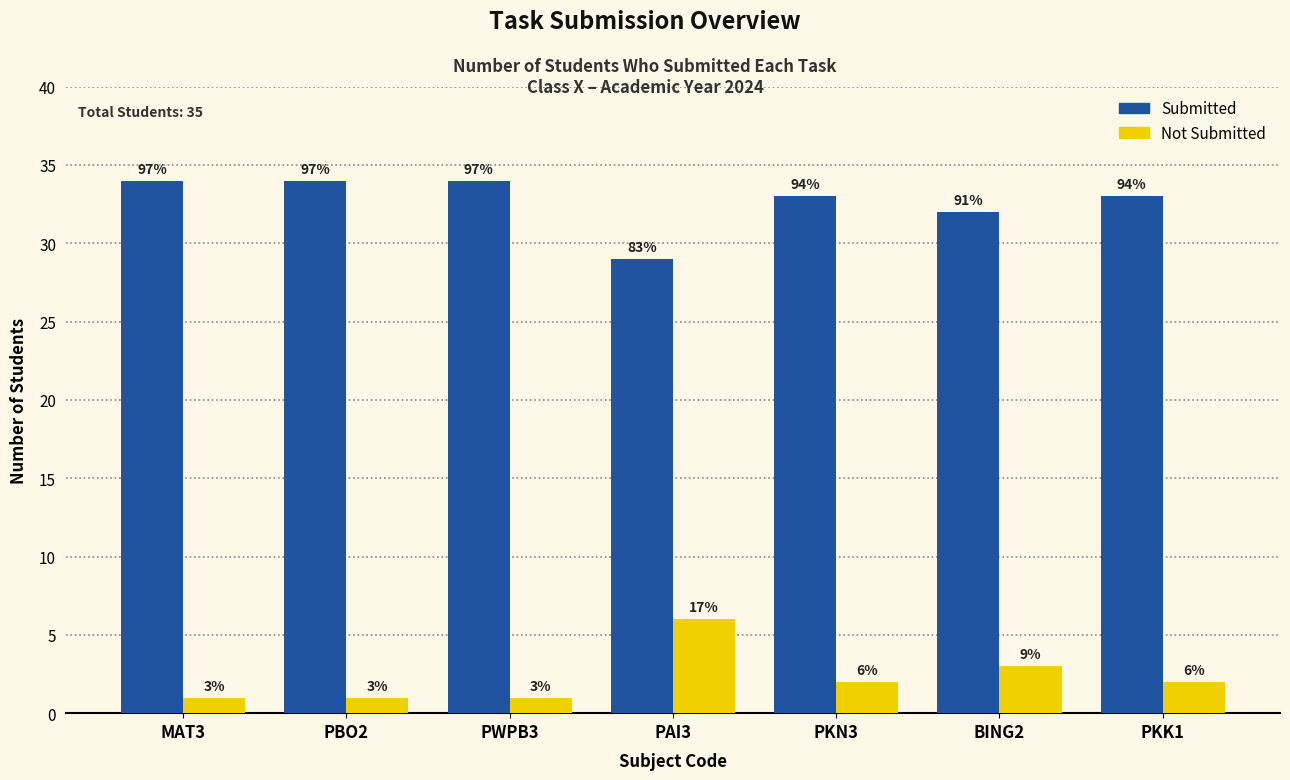

Between PWPB3 and PKN3, which is larger?

PWPB3